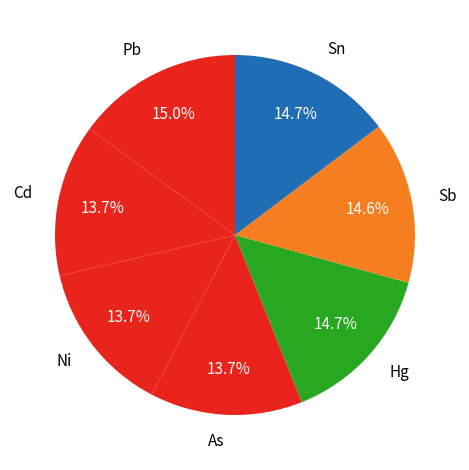

To the nearest percent, what is the difference between the Ni and Hg slice percentages?

1%